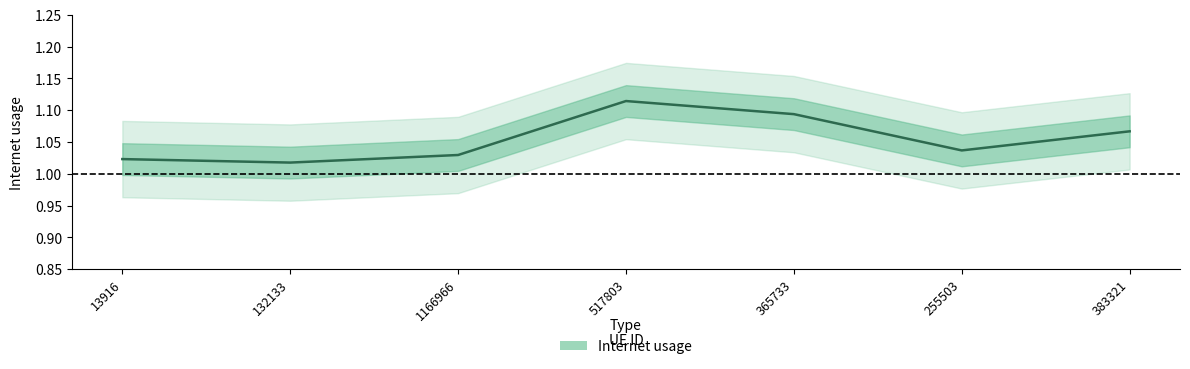

What is the minimum value shown in the chart?

1.0